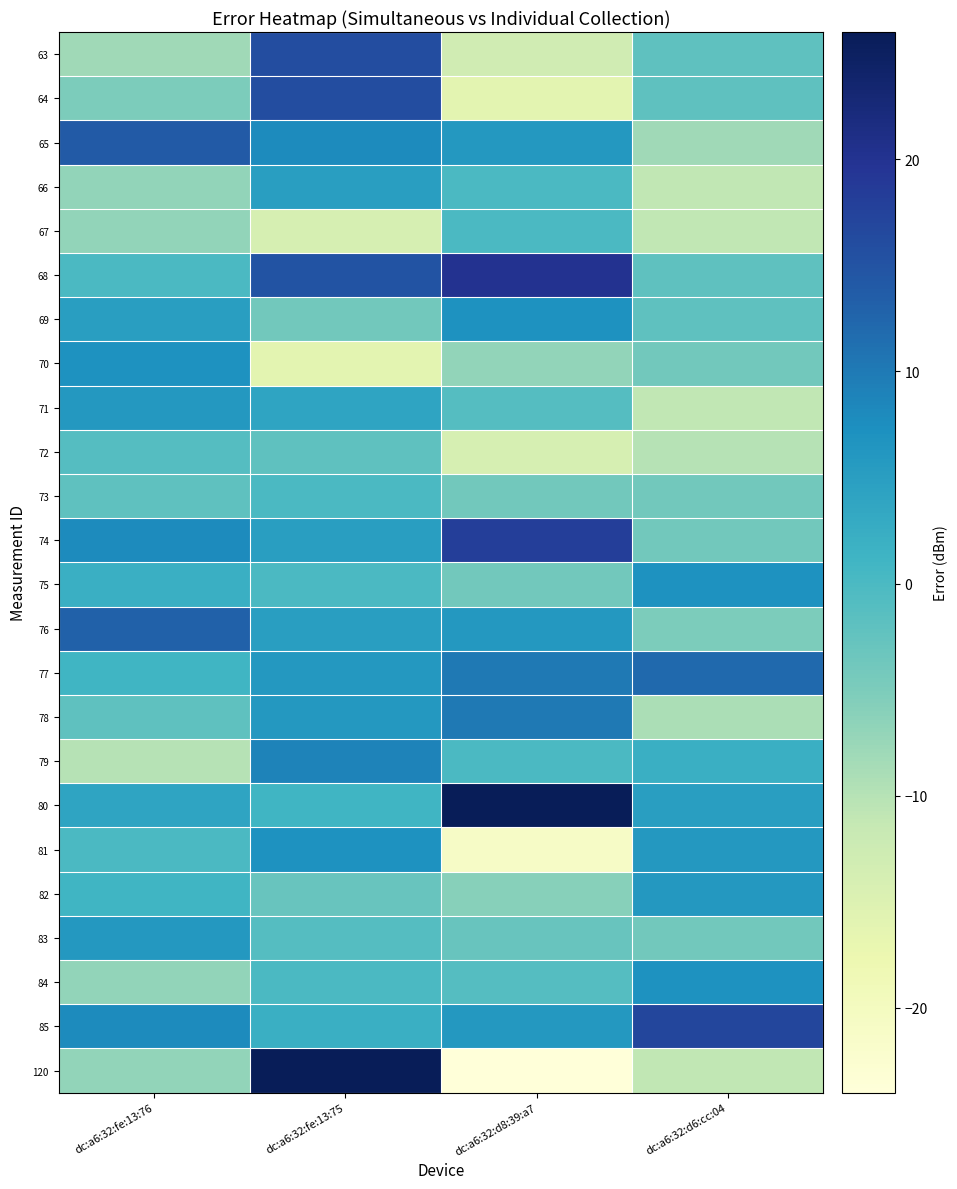

Which category has the lowest value across all series?

dc:a6:32:d8:39:a7